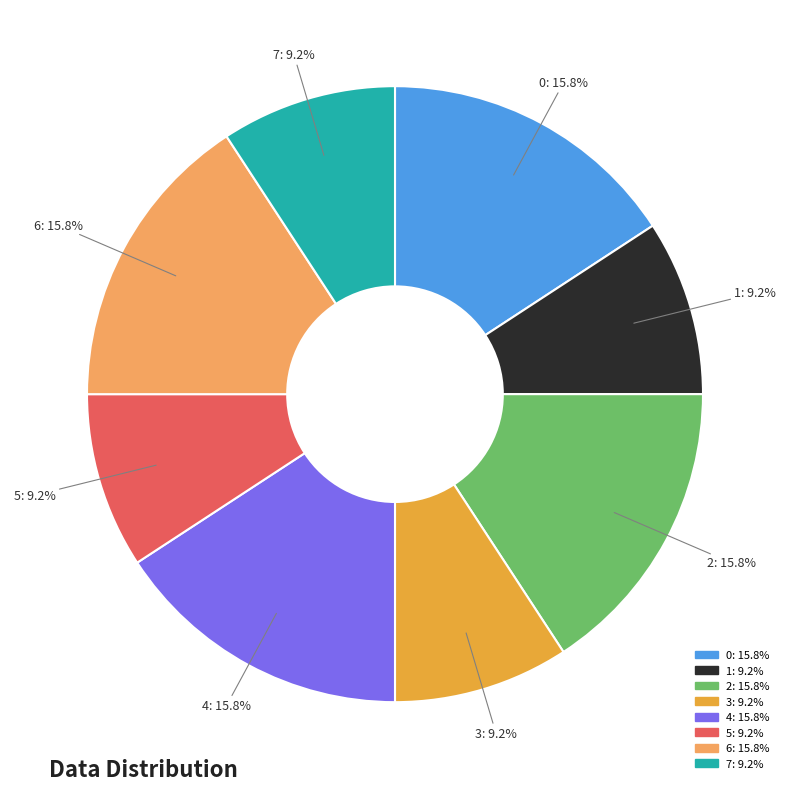

Is there a majority slice in this chart?

No